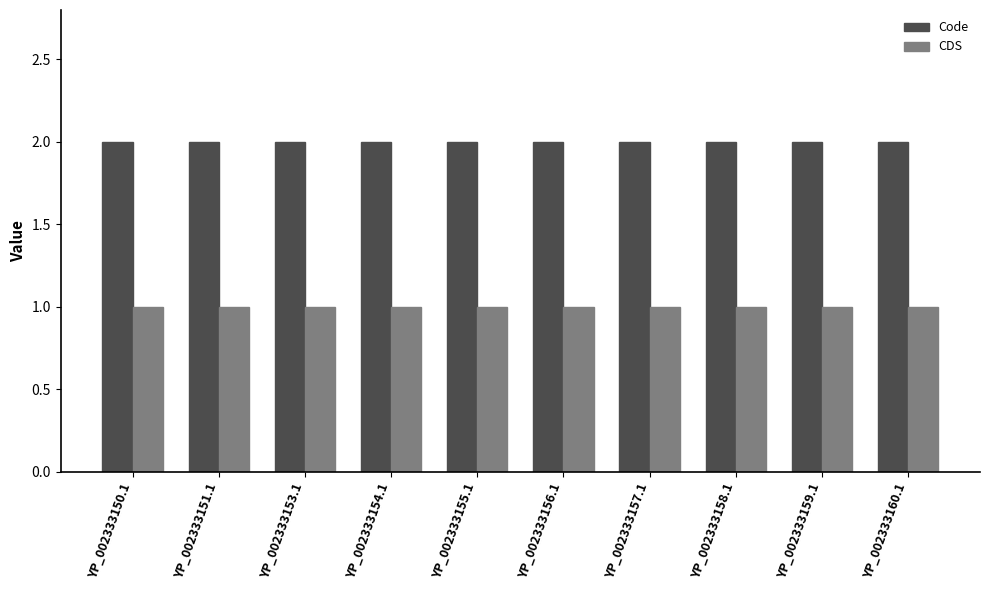

Reading left to right, list all the values displayed in this chart.

Code: YP_002333150.1=2	YP_002333151.1=2	YP_002333153.1=2	YP_002333154.1=2	YP_002333155.1=2	YP_002333156.1=2	YP_002333157.1=2	YP_002333158.1=2	YP_002333159.1=2	YP_002333160.1=2
CDS: YP_002333150.1=1	YP_002333151.1=1	YP_002333153.1=1	YP_002333154.1=1	YP_002333155.1=1	YP_002333156.1=1	YP_002333157.1=1	YP_002333158.1=1	YP_002333159.1=1	YP_002333160.1=1